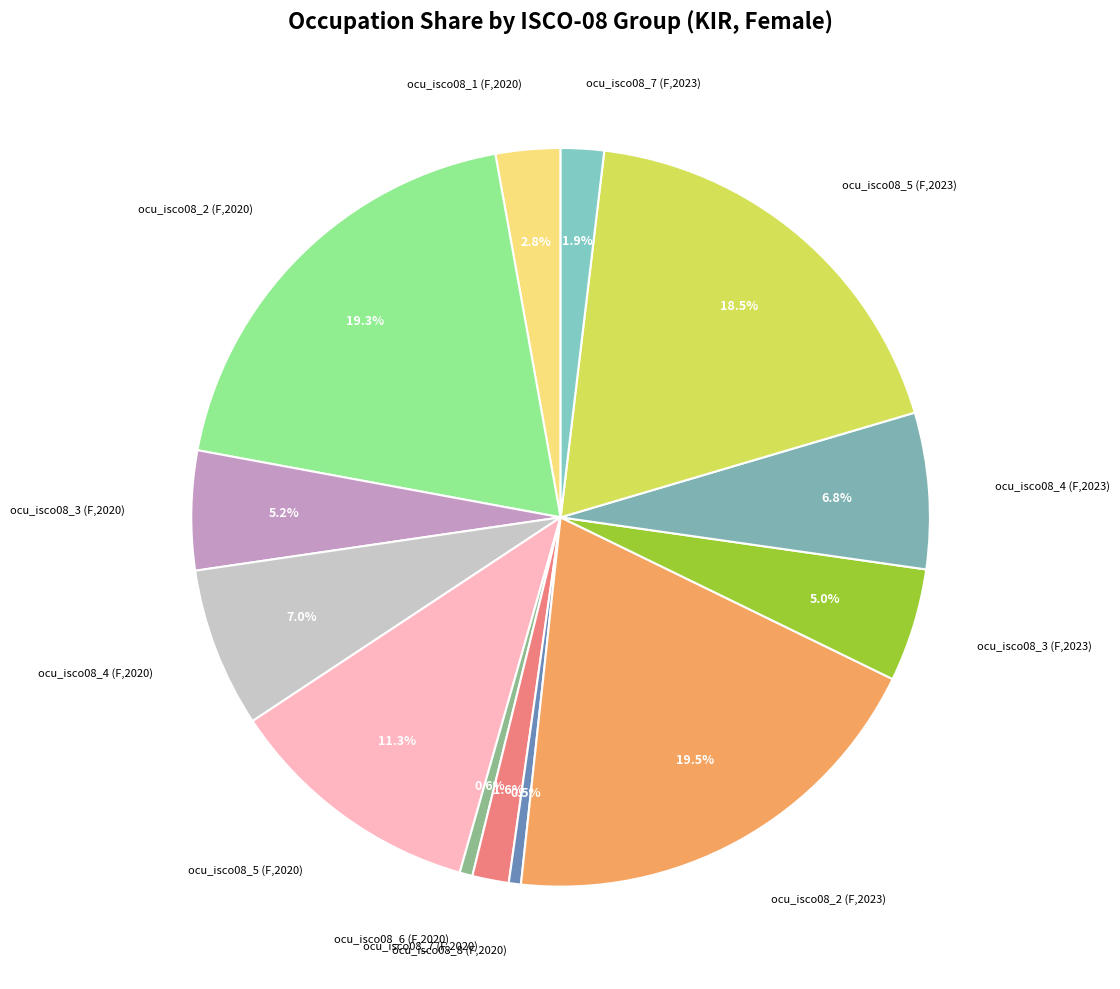

How many slices are in this pie chart?

13